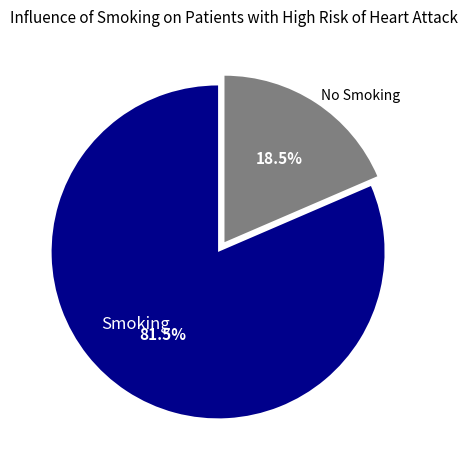

What is the total percentage of No Smoking and Smoking?

100.0%